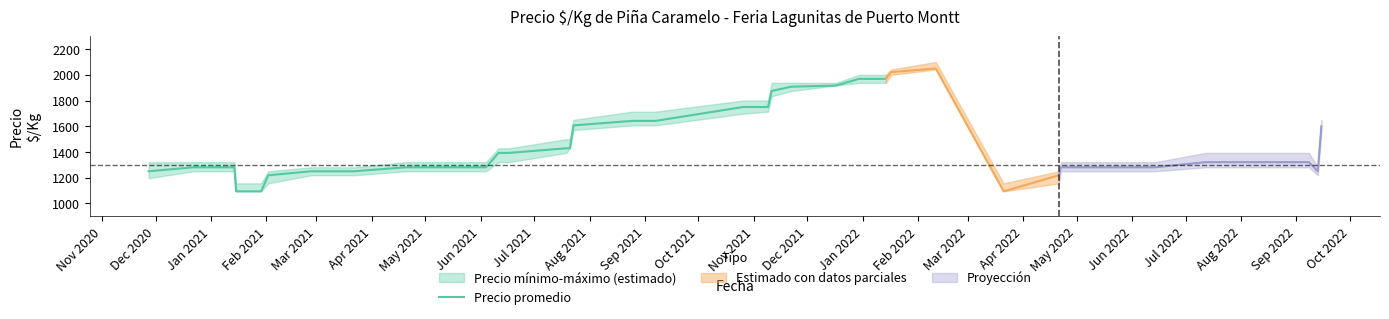

How many lines are shown in the chart?

1